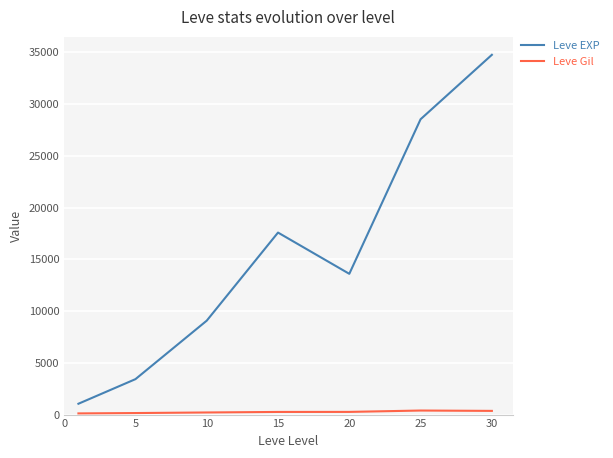

Which series has the largest total across all categories?

Leve EXP